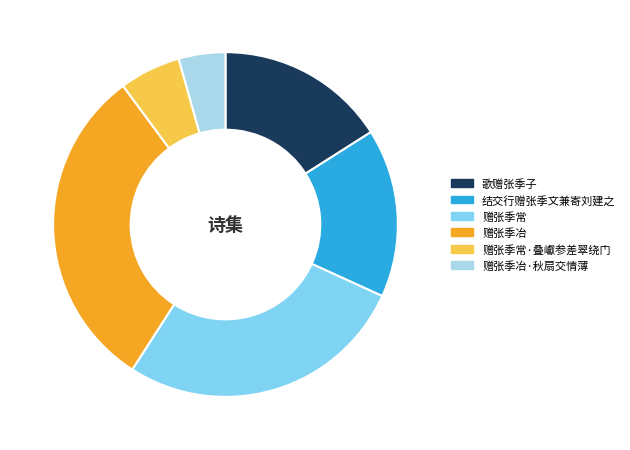

Is there a majority slice in this chart?

No